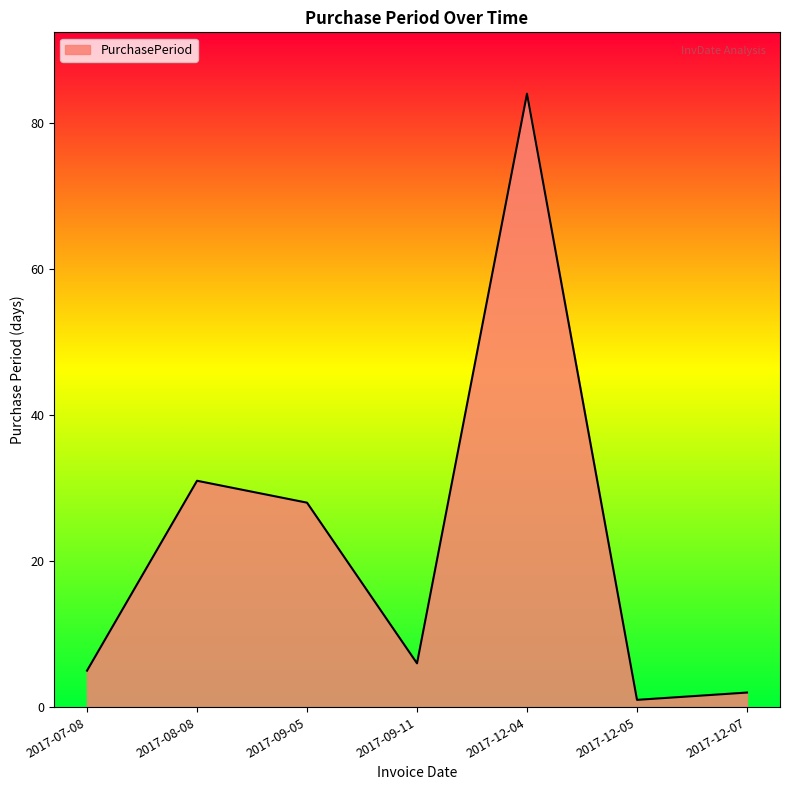

At which label does the data first exceed 6?

2017-08-08